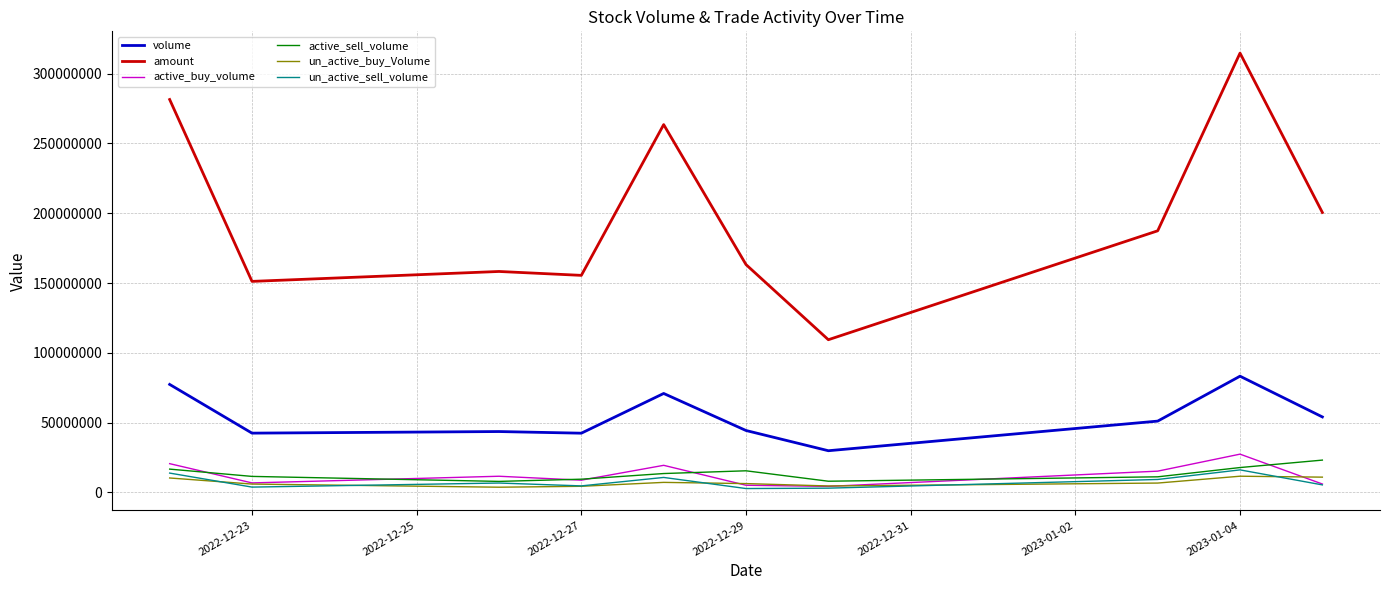

Which series has the largest total across all categories?

amount